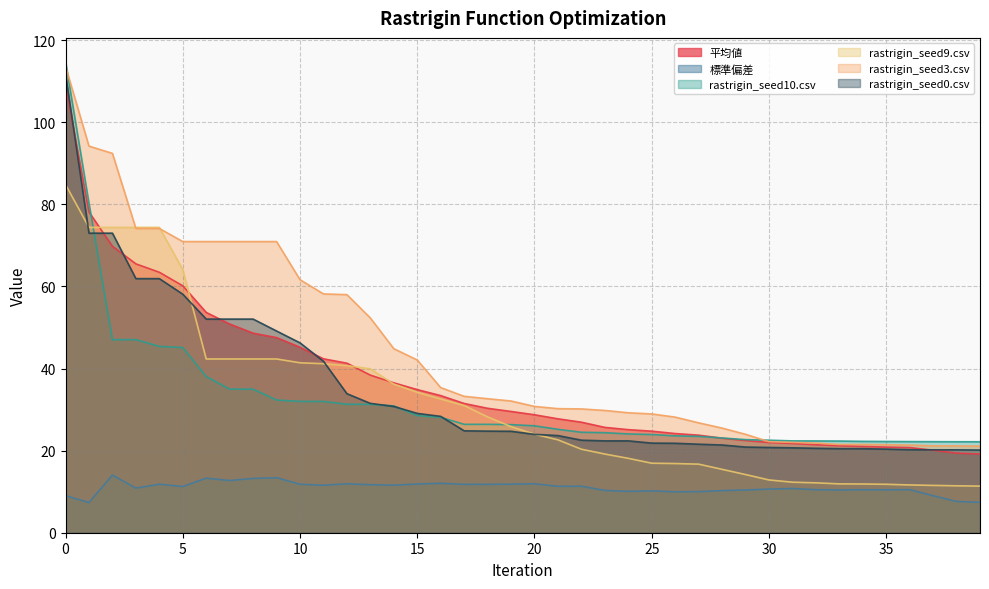

Which series has the largest range (max minus min)?

rastrigin_seed10.csv